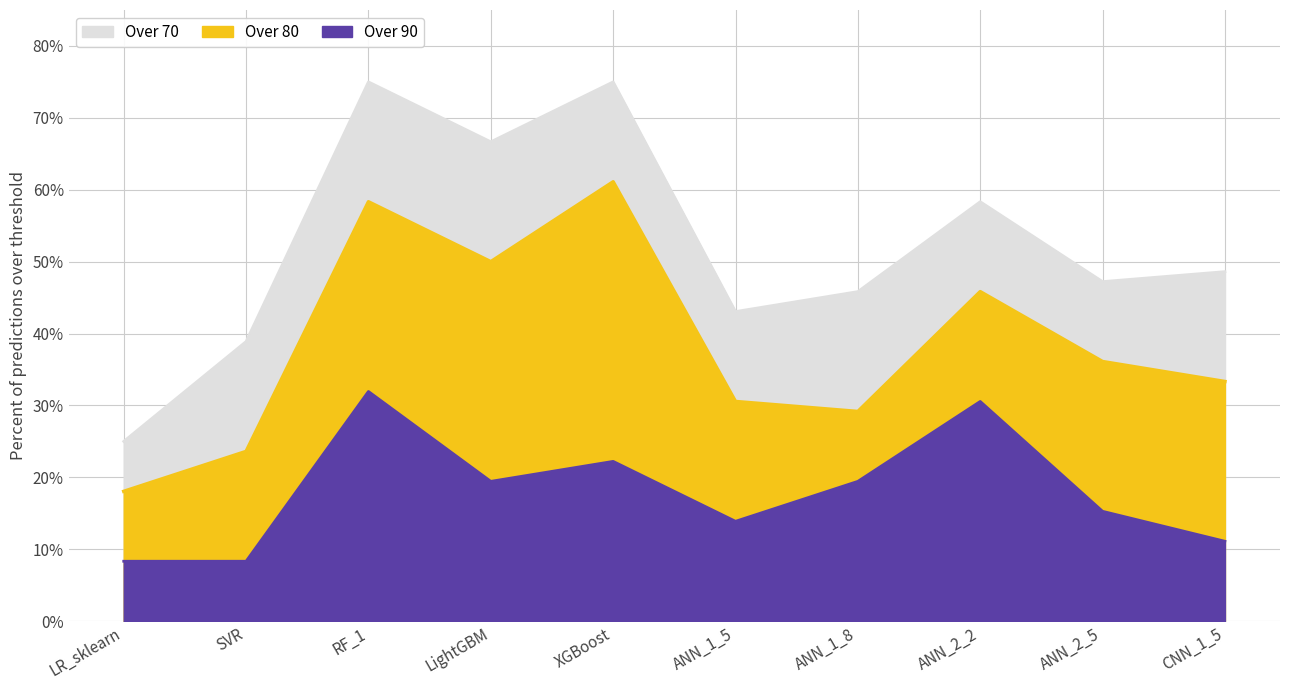

True or false: Over 90 and Over 70 intersect in this chart.

False